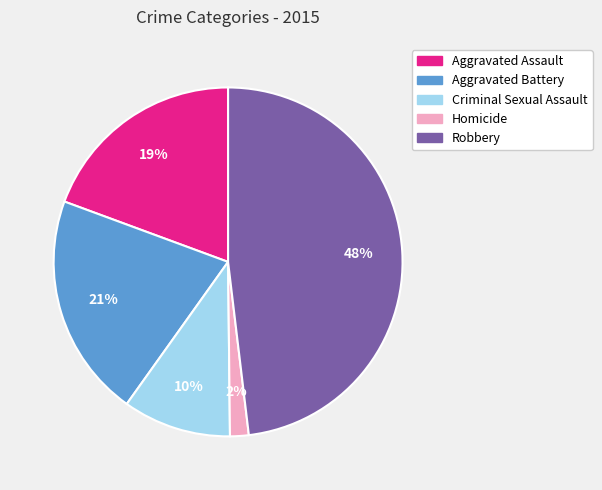

Which category has the smallest portion of the pie?

Homicide